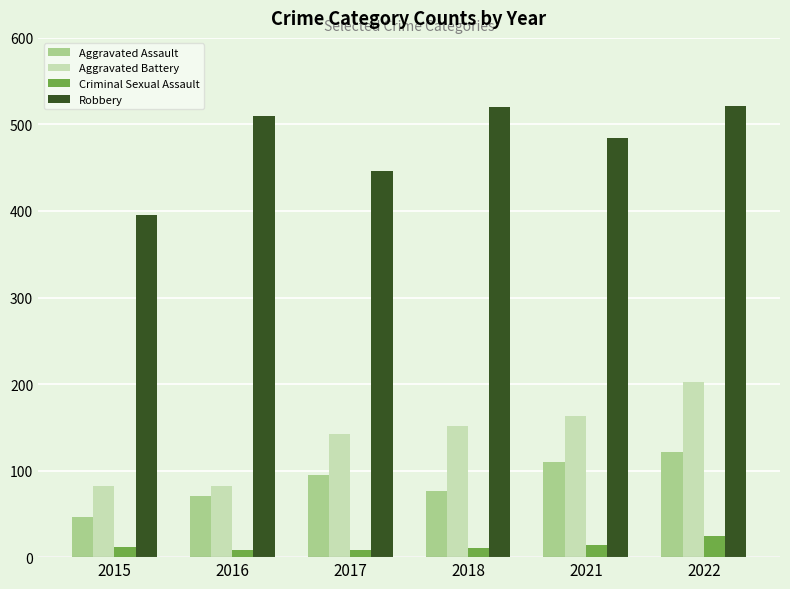

Which series has the largest total across all categories?

Robbery